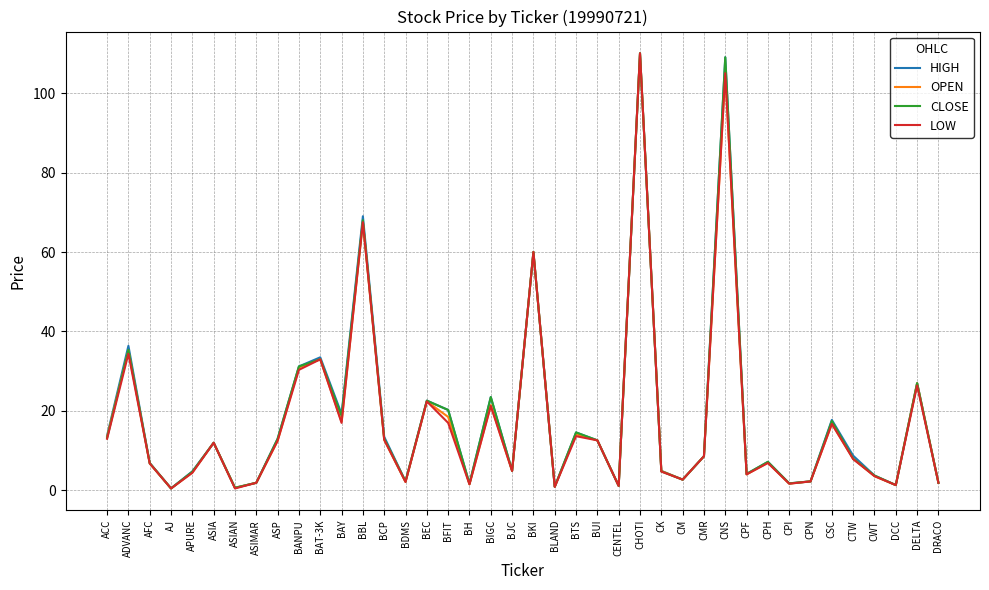

What is the sum of all CLOSE values?

726.9